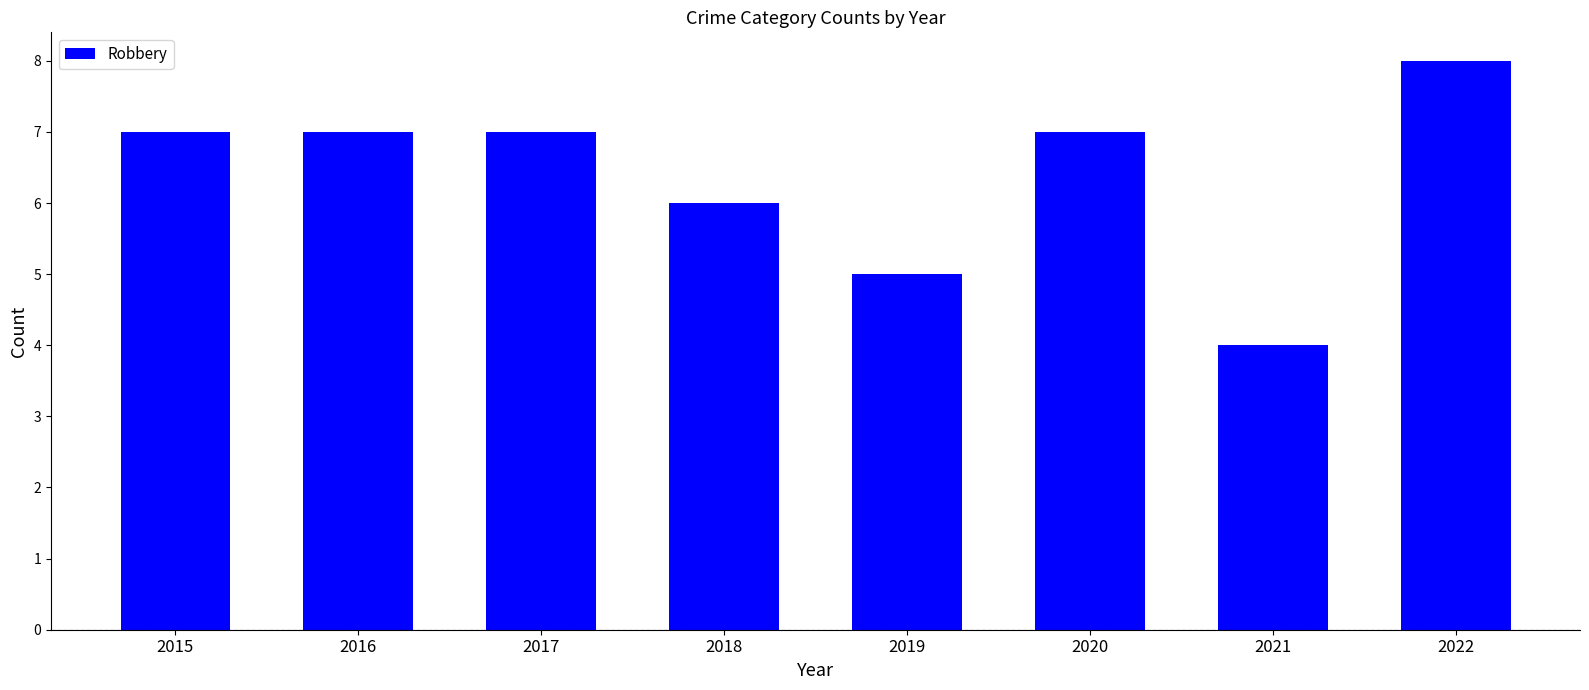

How many distinct data groups are displayed?

1